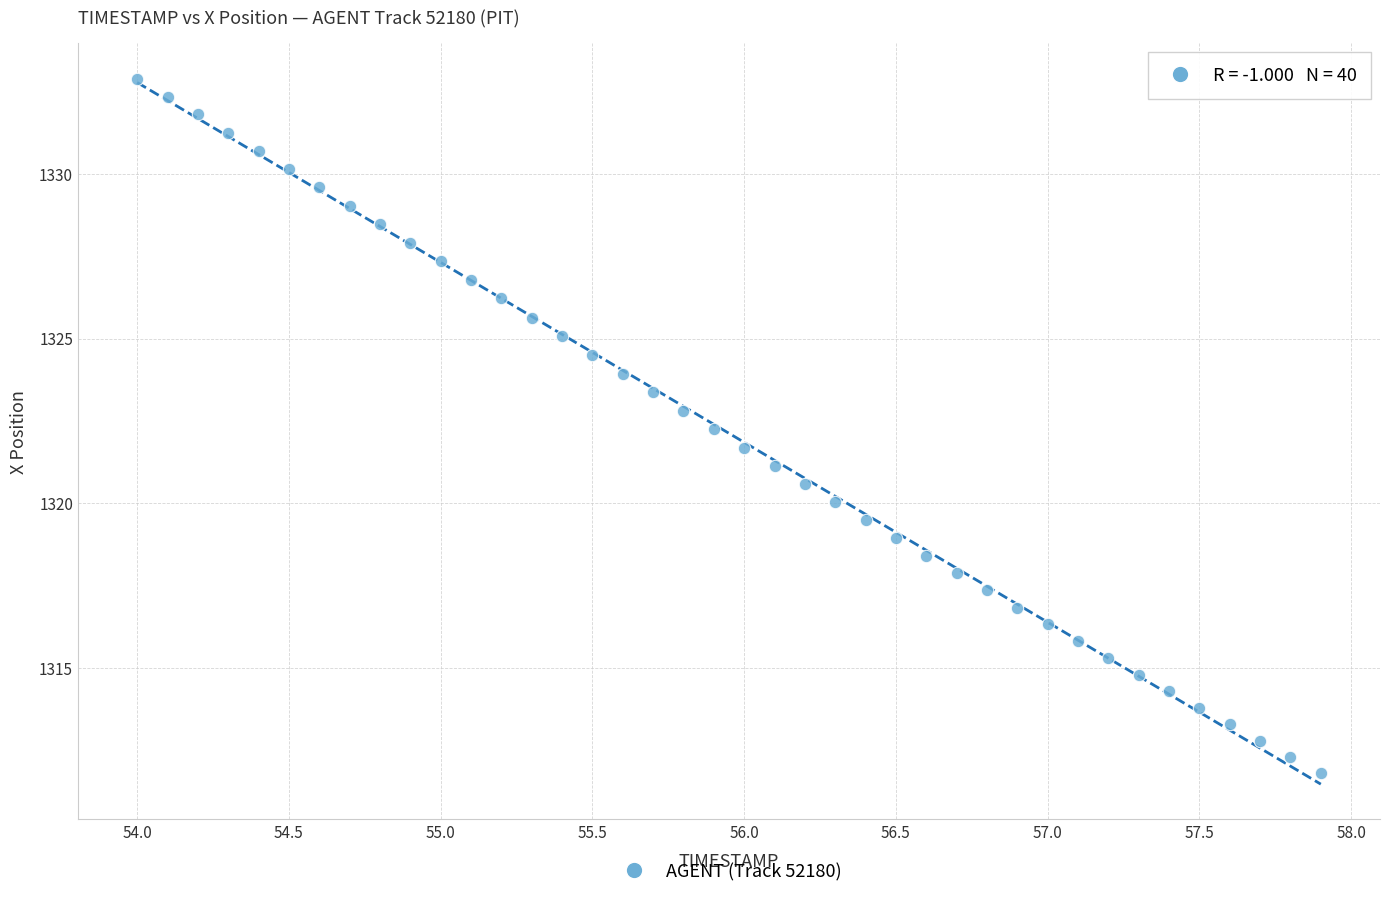

What is the range of X values (max minus min)?

3.9